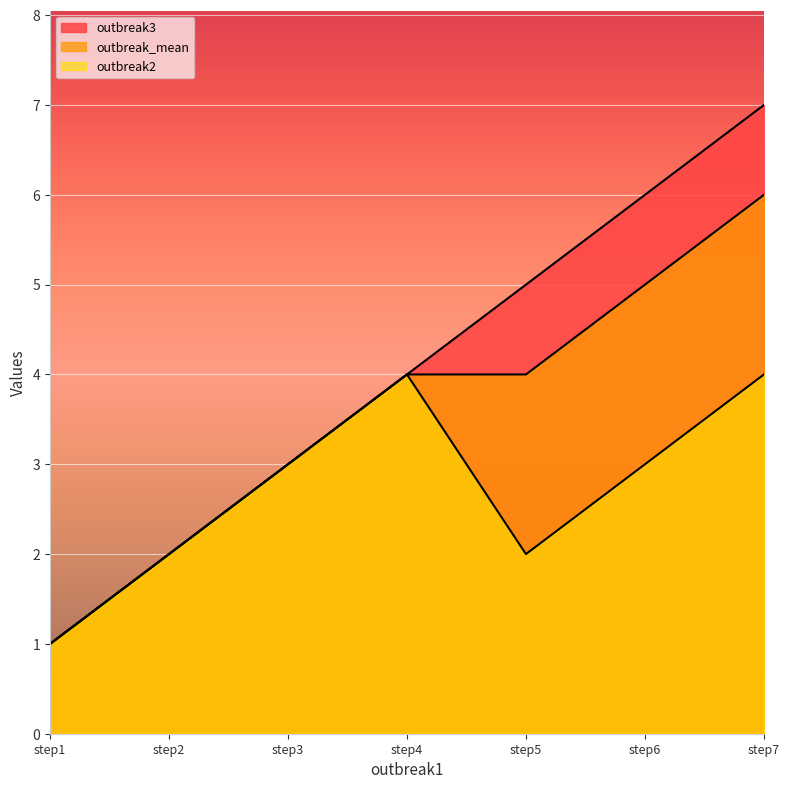

How many data points in outbreak_mean are less than 4?

3